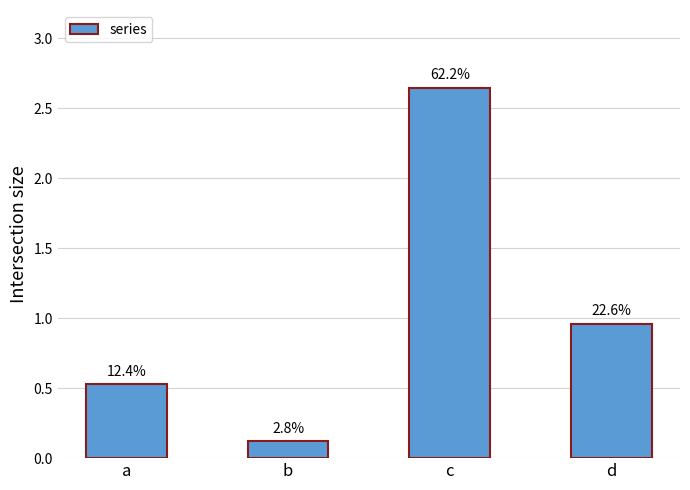

Does the chart contain any negative values?

No